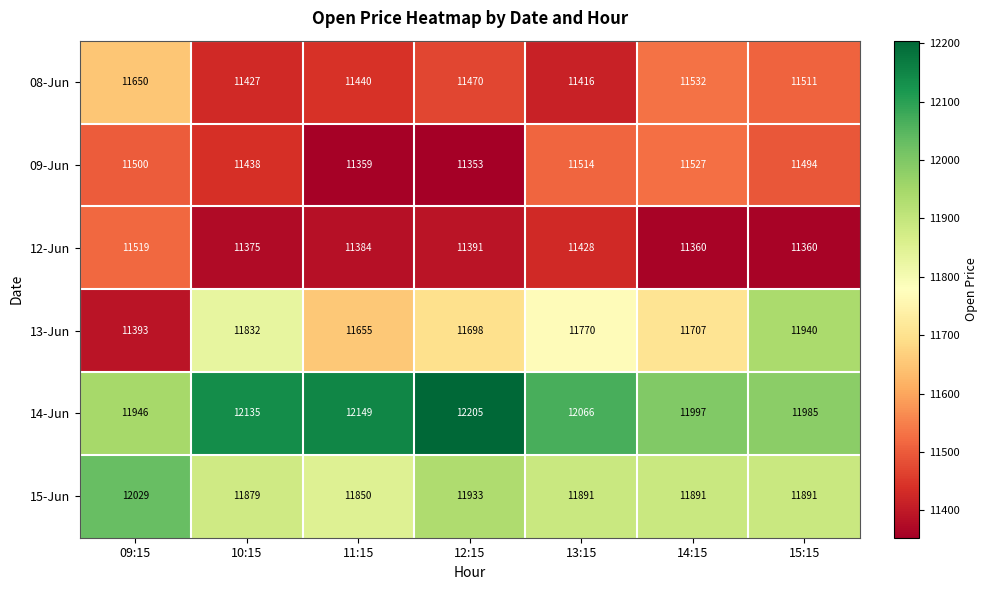

What is the difference between the maximum and second lowest values in the 12-Jun series?

159